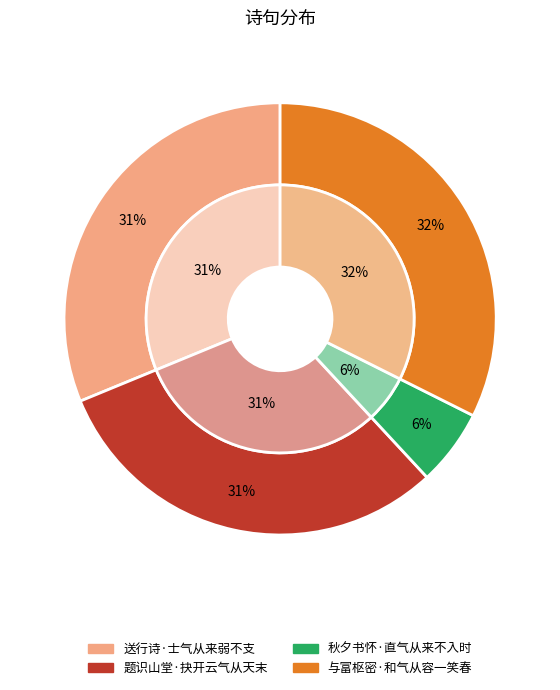

Which has a higher value, 与富枢密·和气从容一笑春 or 题识山堂·抉开云气从天末?

与富枢密·和气从容一笑春